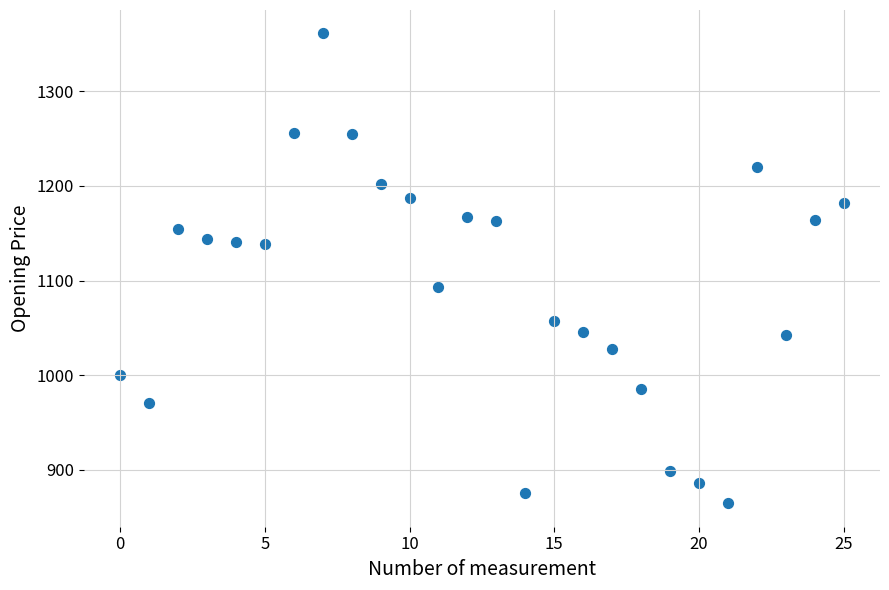

What is the range of Y values (max minus min)?

496.0